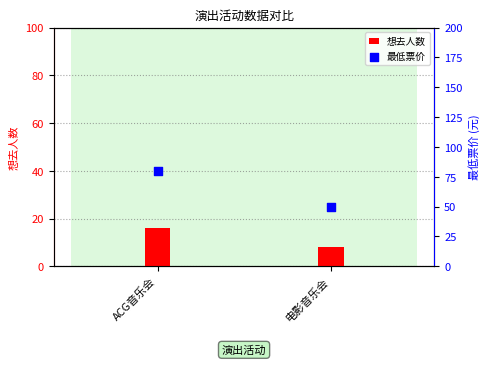

Which series has the largest Y range (max minus min)?

最低票价